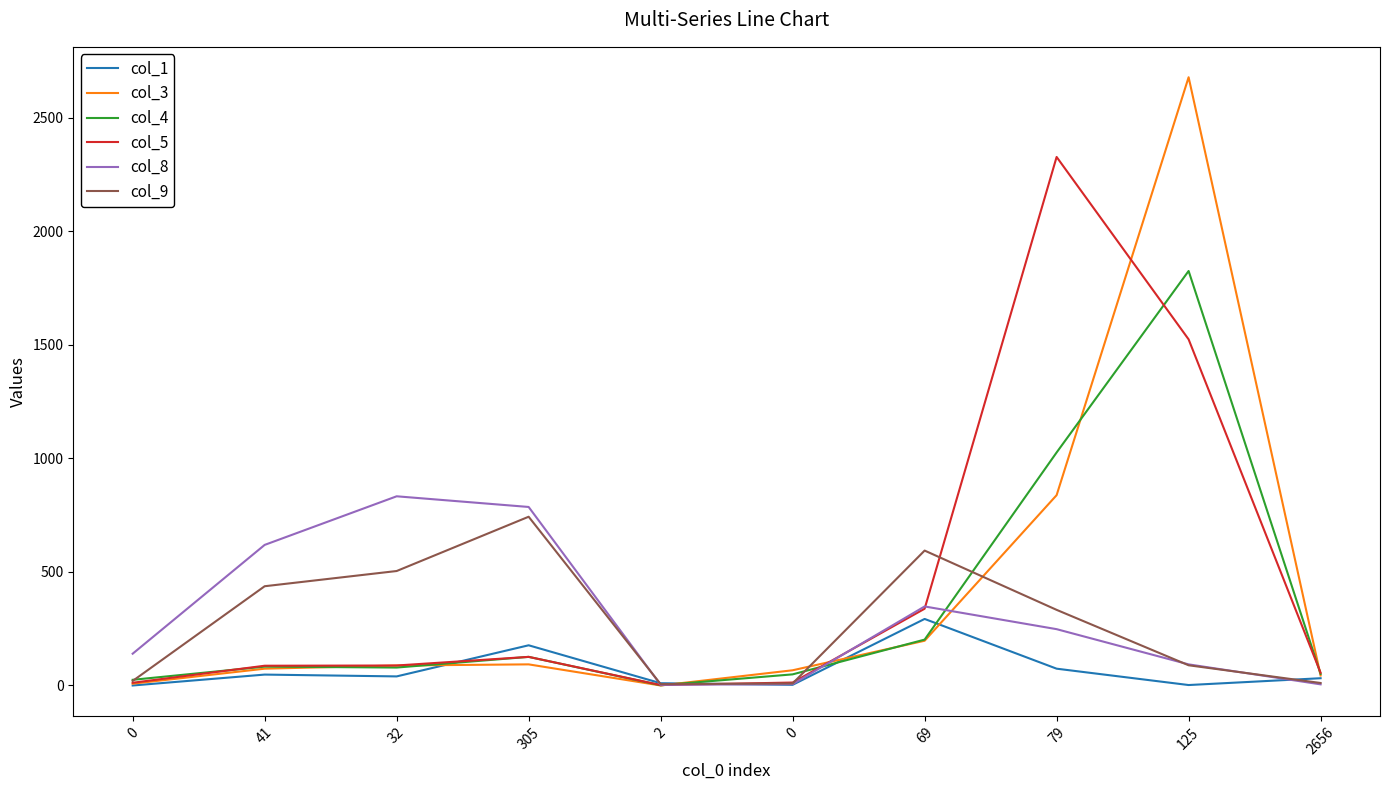

What is the value of the col_9 point at the 4th from the left?

743